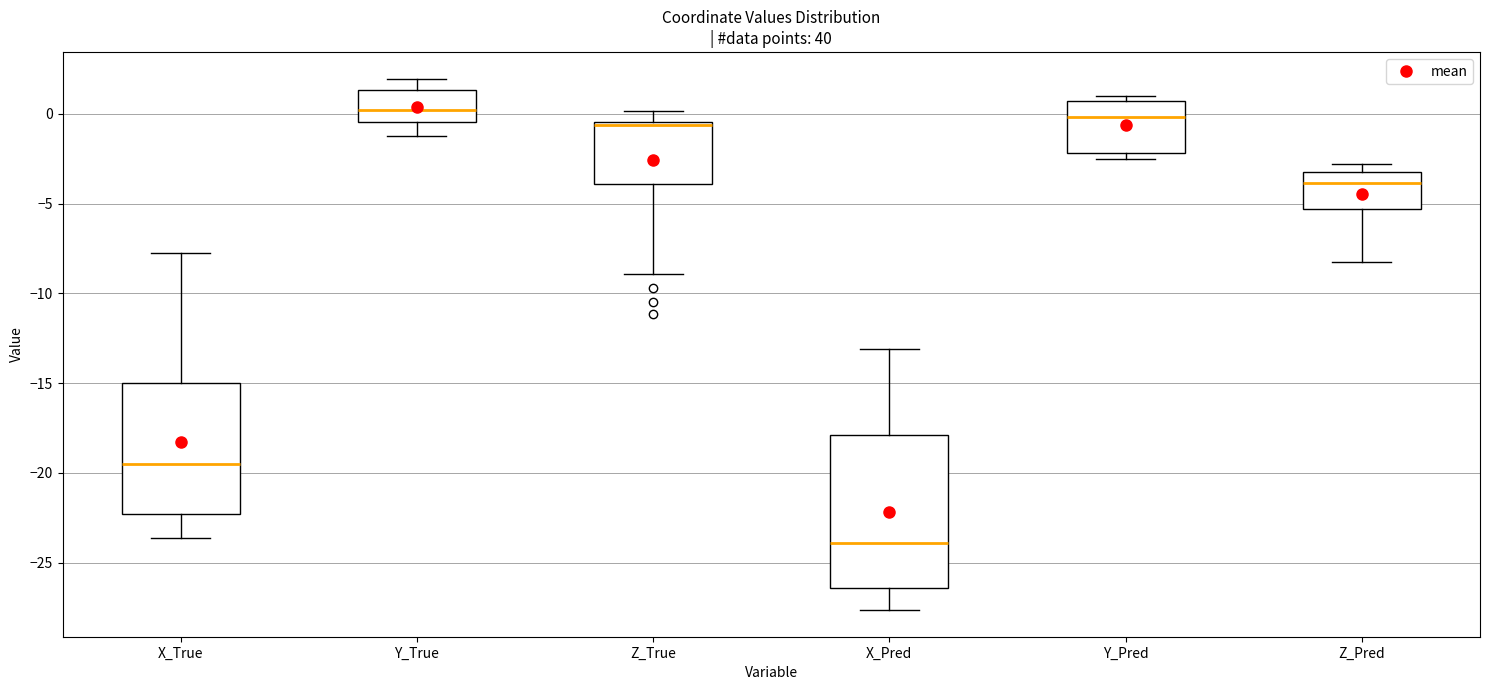

Which box's median line is the lowest?

X_Pred